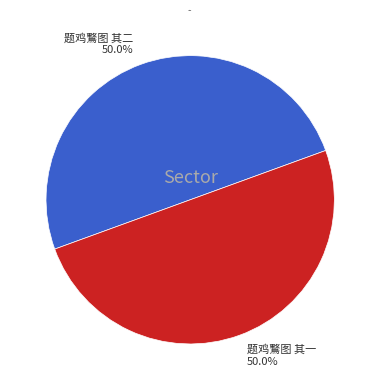

Count the number of slices in the pie.

2